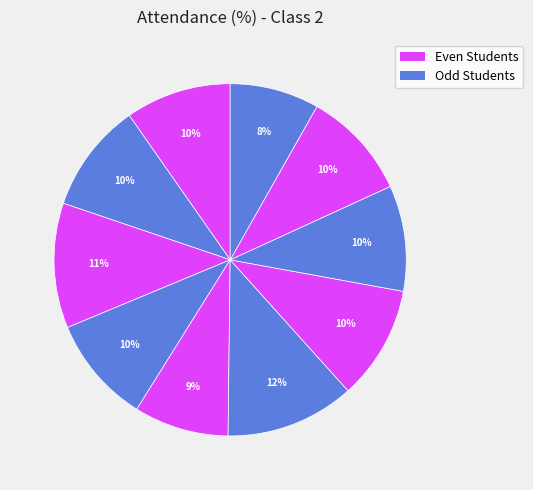

How many segments does this pie chart have?

10